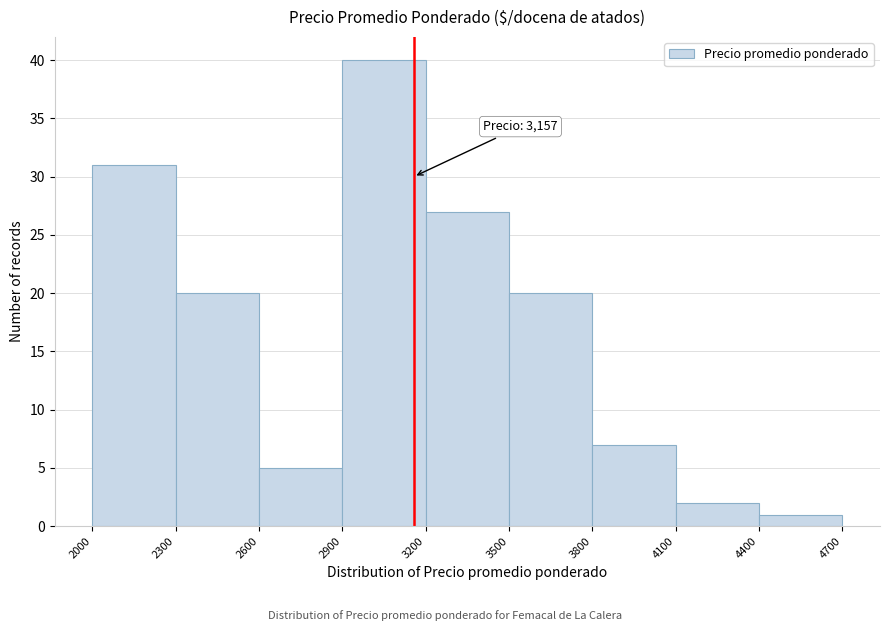

Which range on the x-axis has the tallest bar?

2900 to 3200